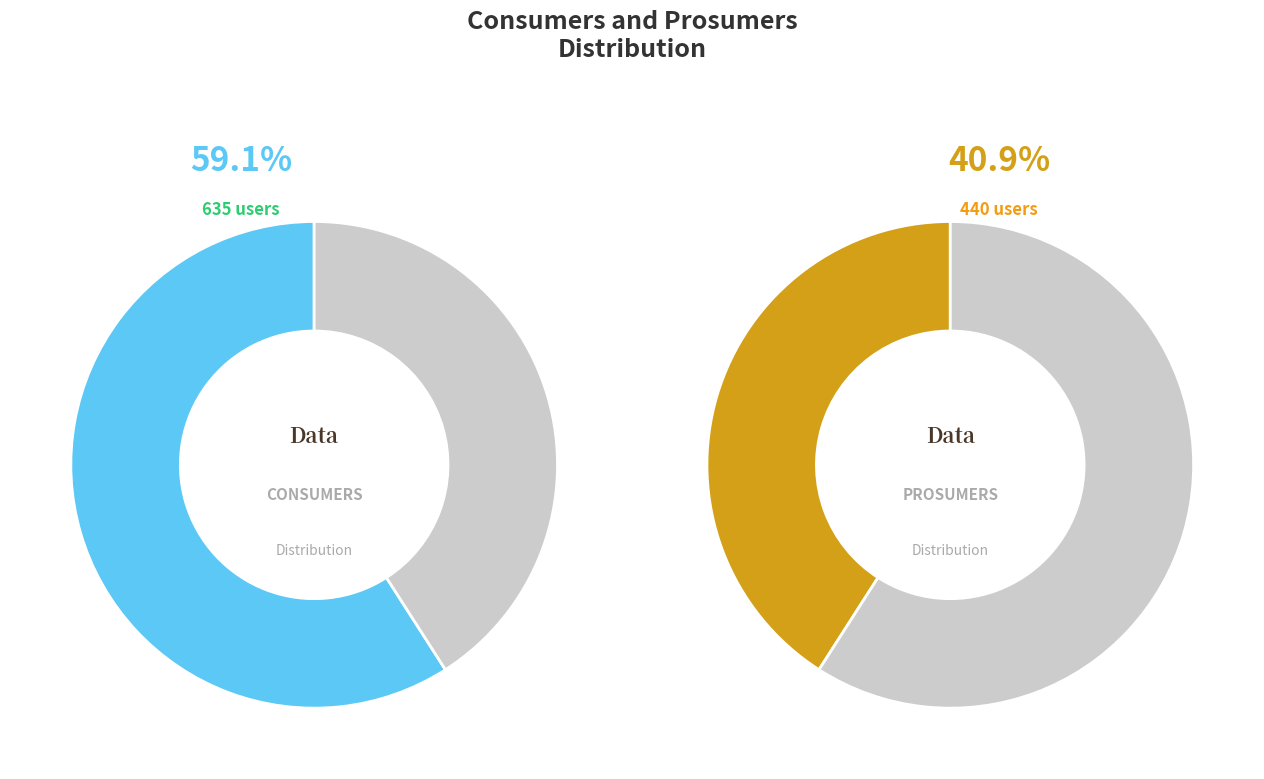

Count the number of slices in the pie.

2